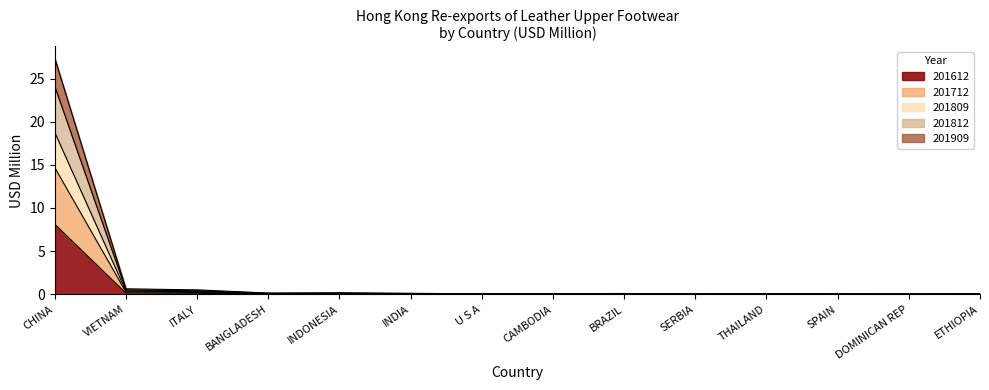

At which category does 201612 reach its first local peak?

INDONESIA